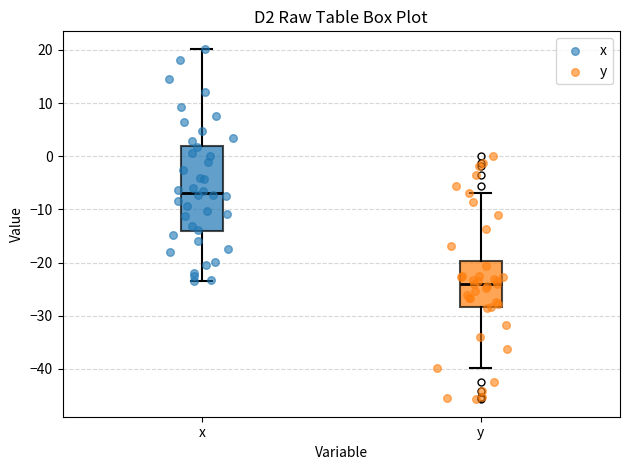

Which box is the tallest, from its lower edge to its upper edge?

x